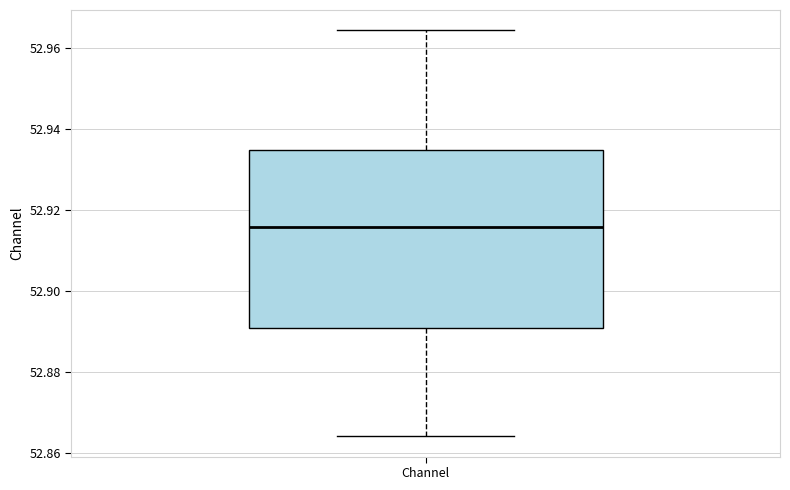

Where does the median line of the box for Channel sit on the y-axis? The values are not printed on the chart, so give them approximately, as read against the axis.

52.916